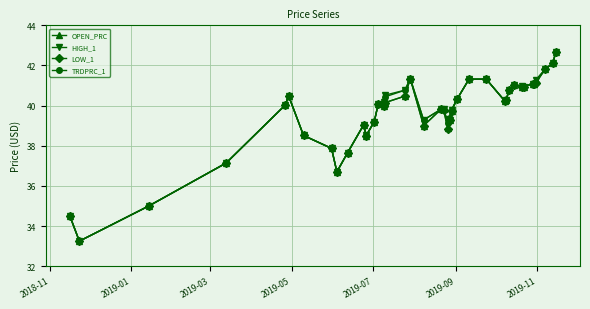

What is the value of the OPEN_PRC point at the 4th from the left?

37.1